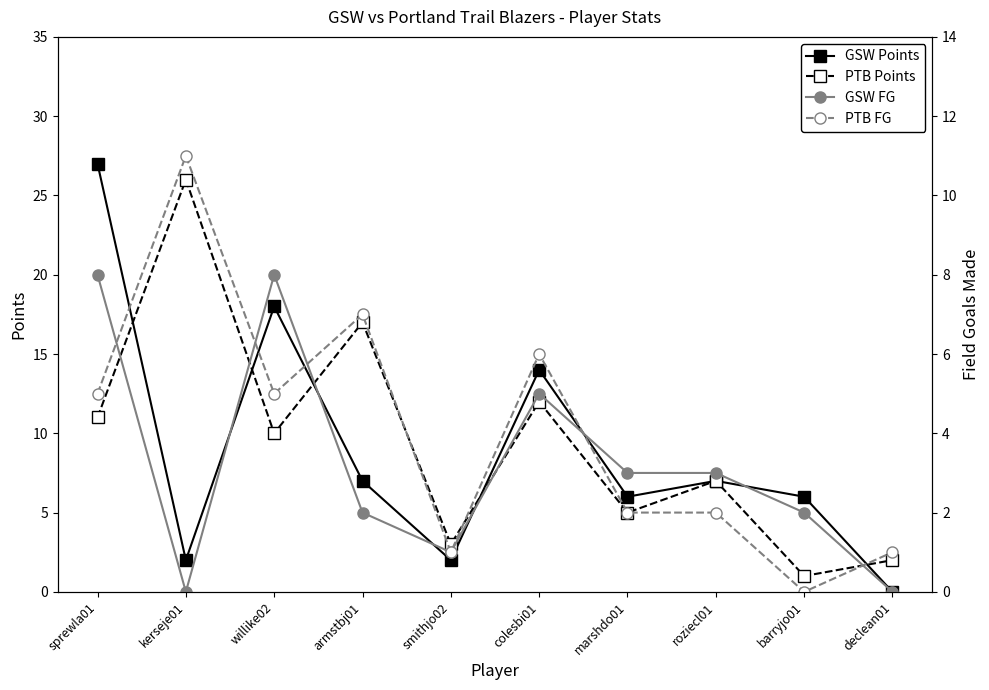

What is the difference between the highest and lowest values at kerseje01?

26